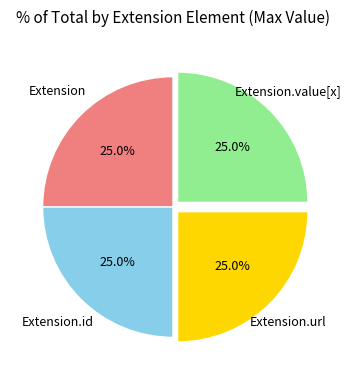

Is there a majority slice in this chart?

No